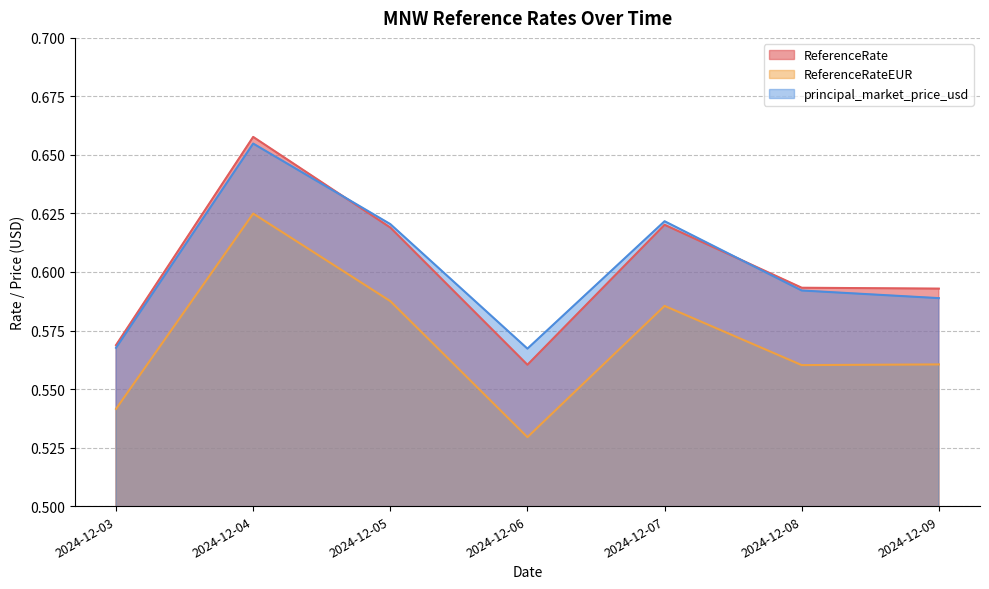

At which category does ReferenceRateEUR reach its first local peak?

2024-12-04